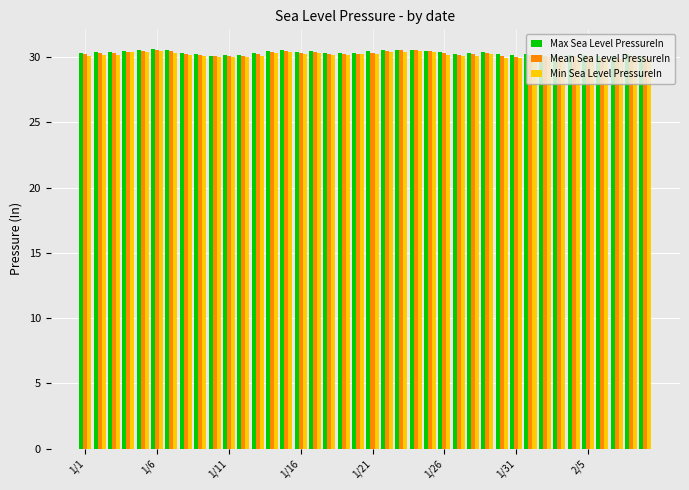

What is the minimum value shown in the chart?

29.8